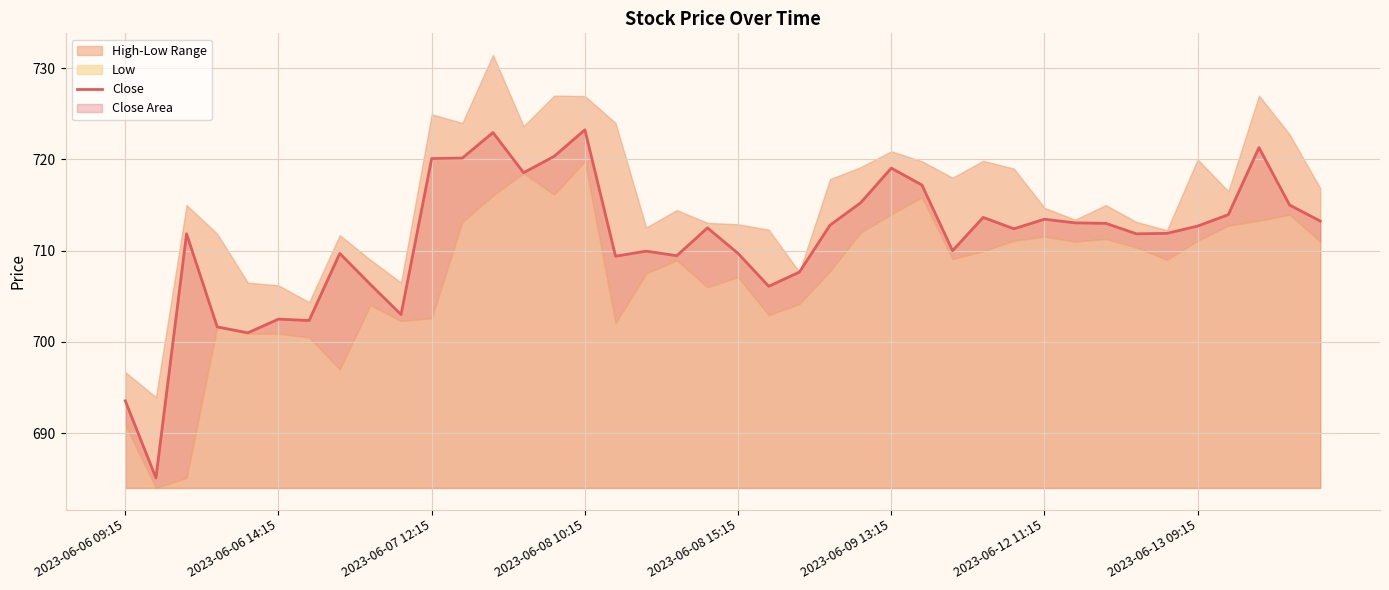

What is the smallest value displayed?

685.1